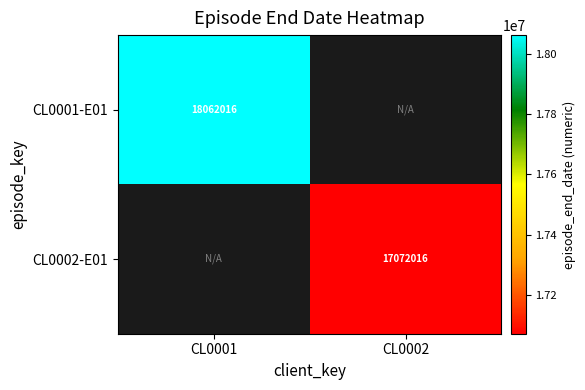

What is the smallest value displayed?

17072016.0